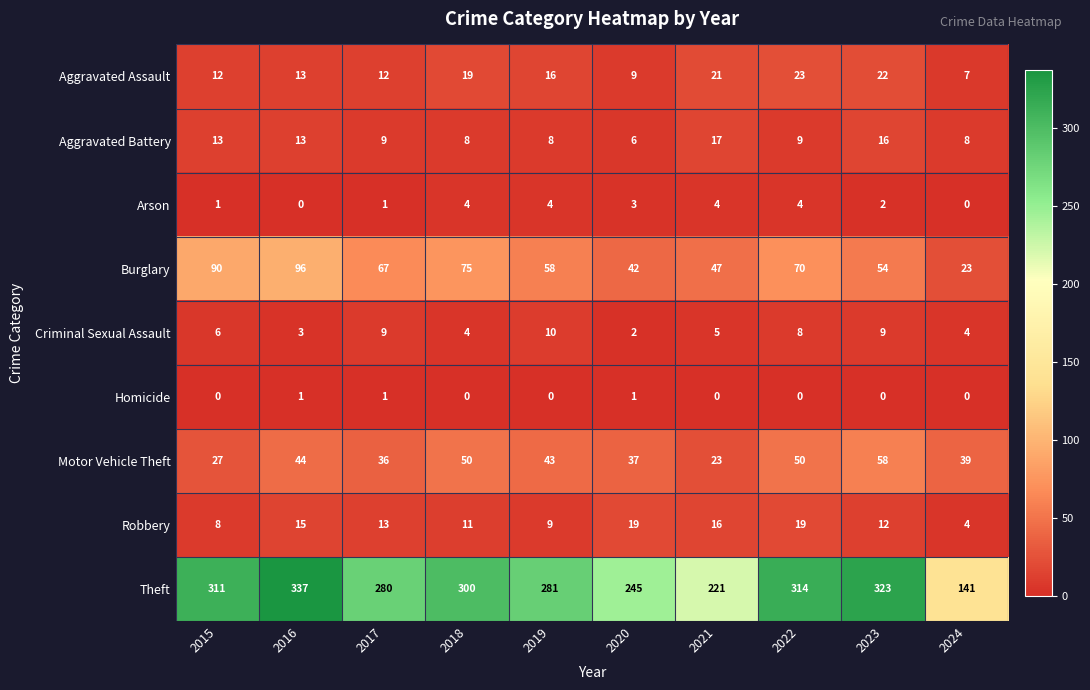

Rank the series at 2019 from highest to lowest value.

Theft, Burglary, Motor Vehicle Theft, Aggravated Assault, Criminal Sexual Assault, Robbery, Aggravated Battery, Arson, Homicide